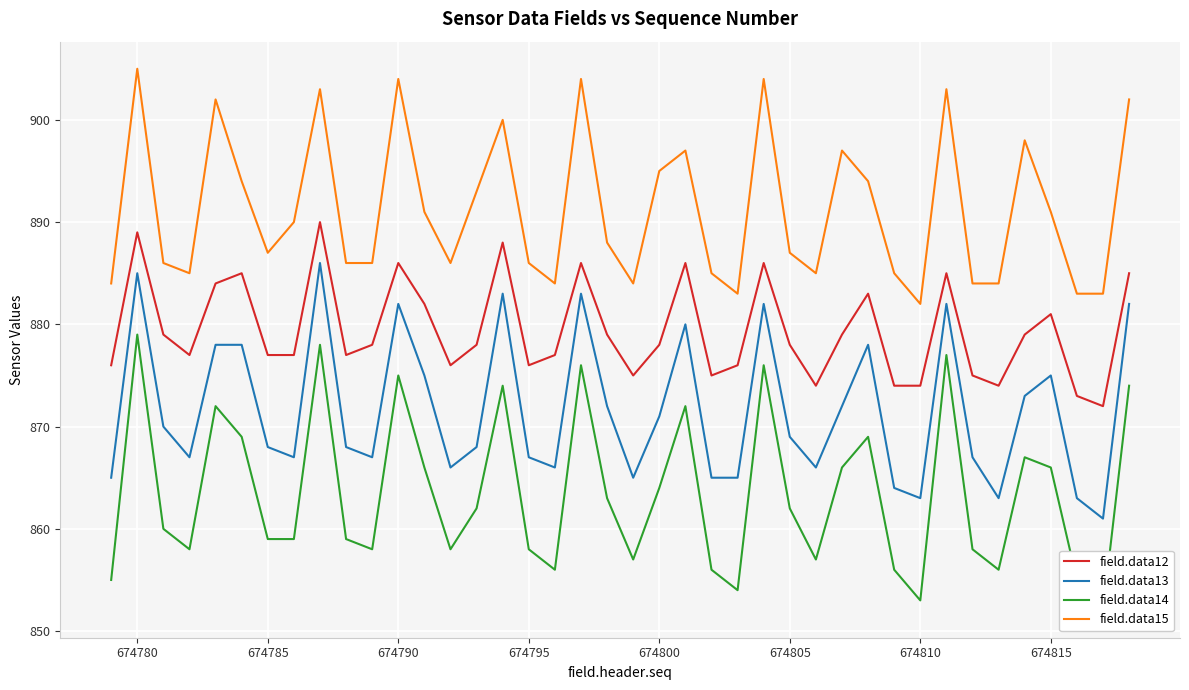

True or false: field.data13 and field.data15 cross at least once.

False